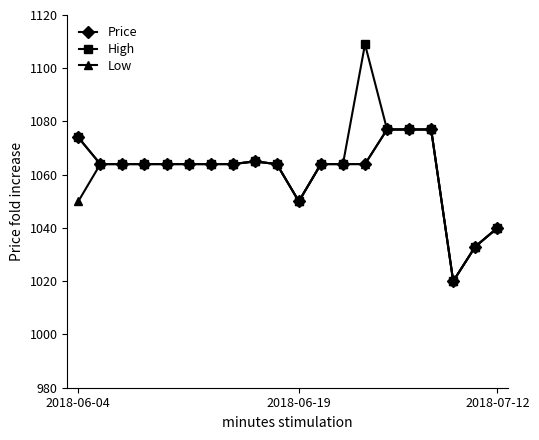

What is the greatest value displayed?

1109